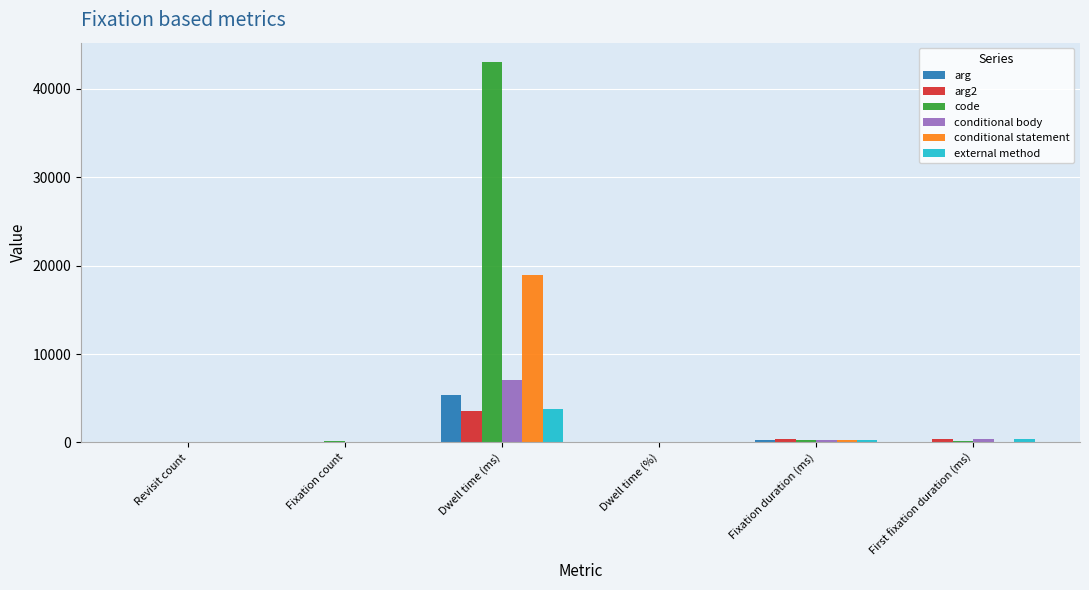

What is the maximum value shown in the chart?

43062.2